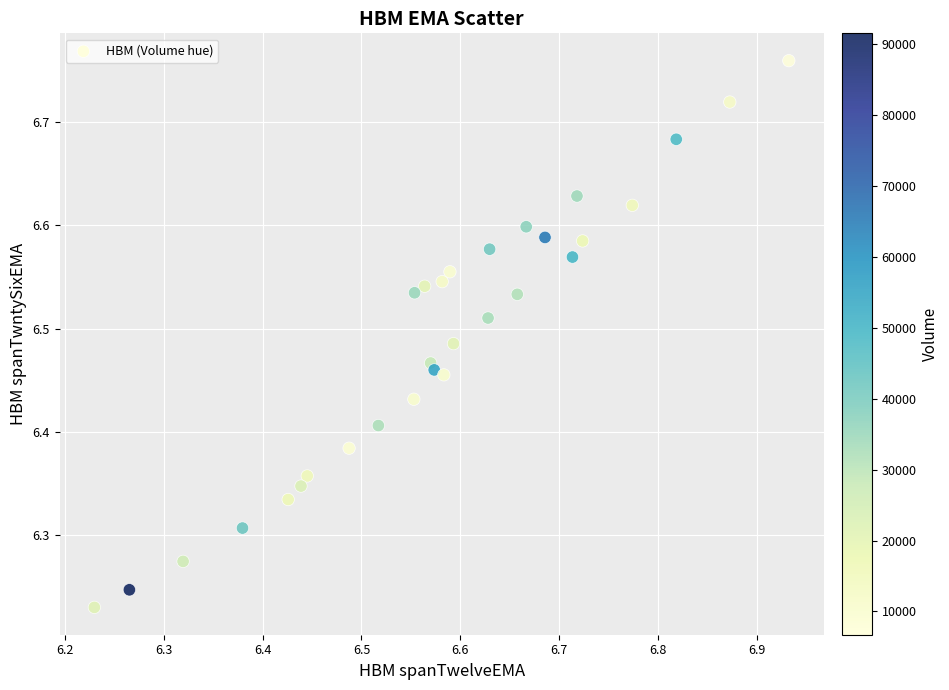

What is the range of X values (max minus min)?

0.7